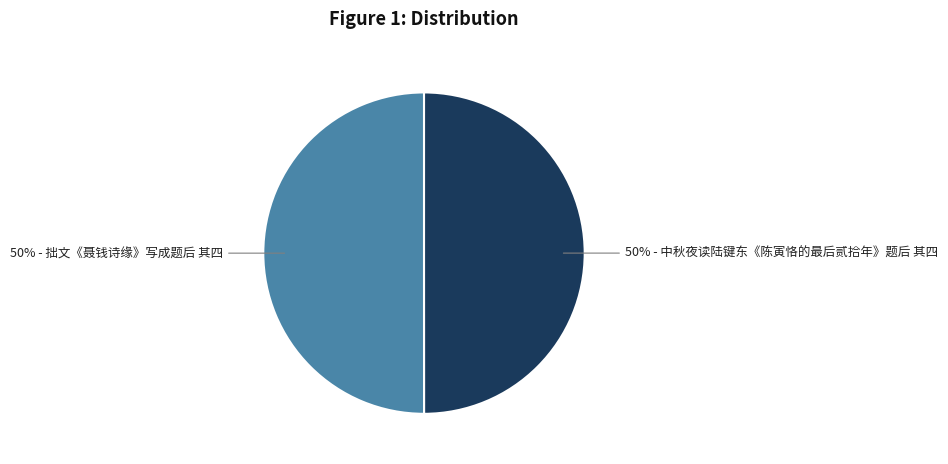

To the nearest percent, what is the average slice percentage?

50%